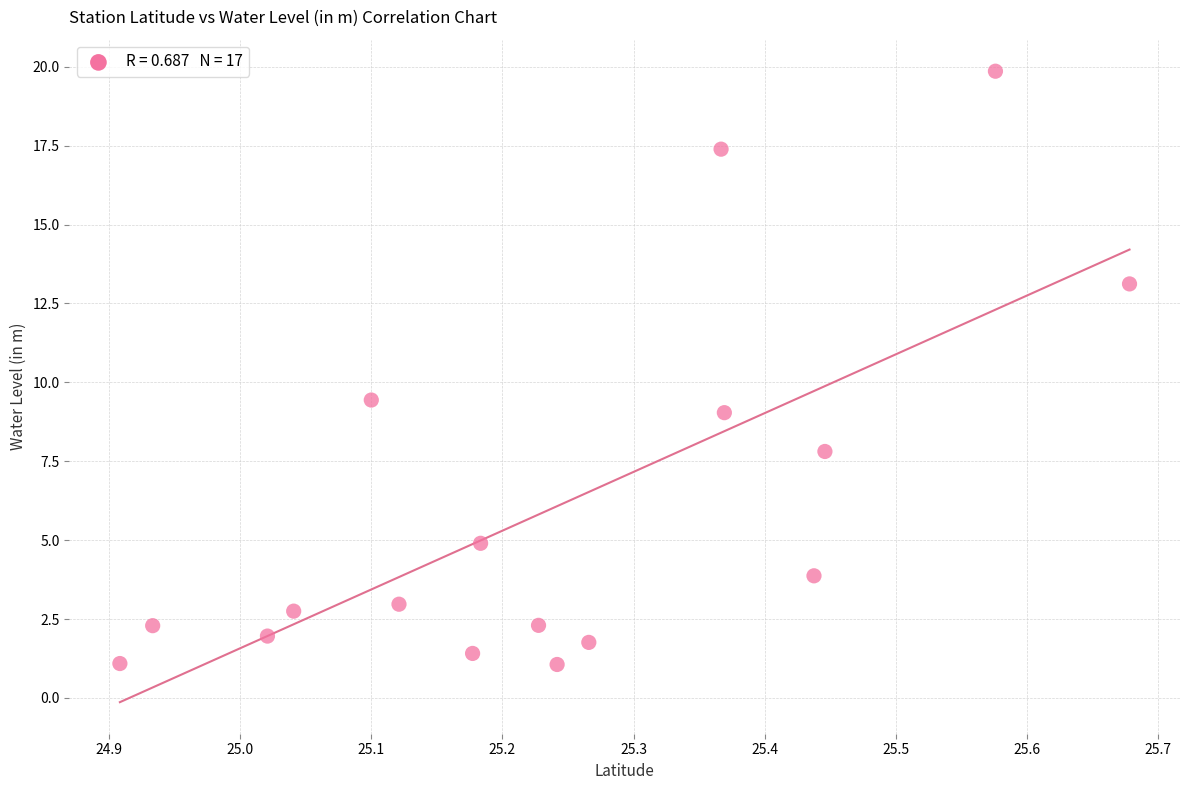

What is the range of Y values (max minus min)?

18.8